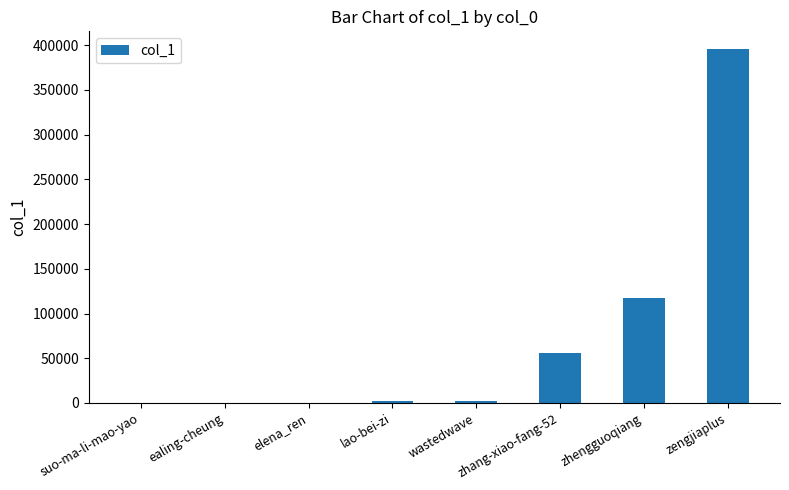

Which label corresponds to the largest value in the chart?

zengjiaplus